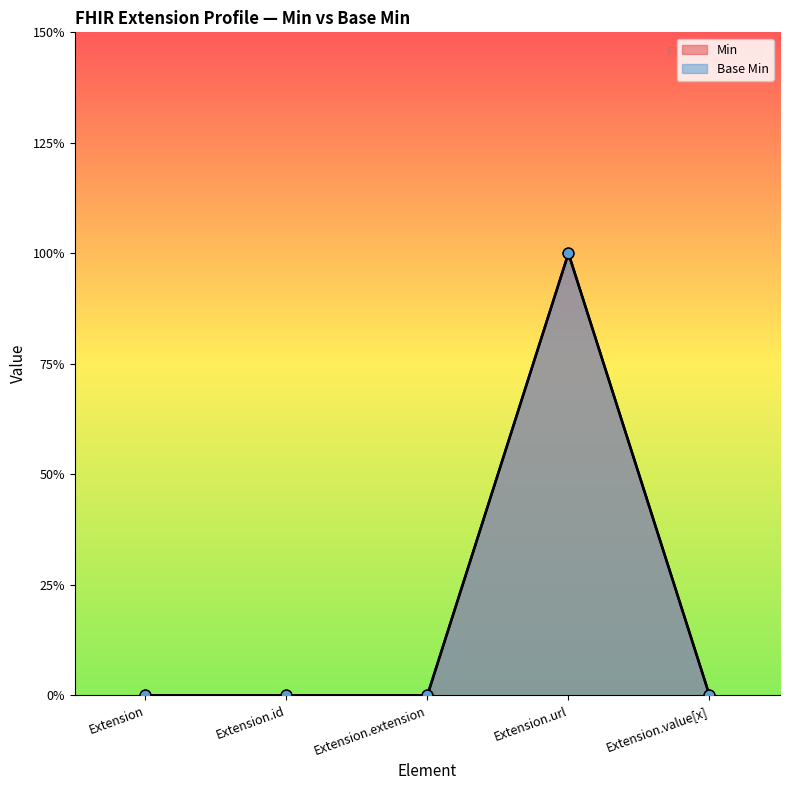

At which category is the sum across all series the highest?

Extension.url